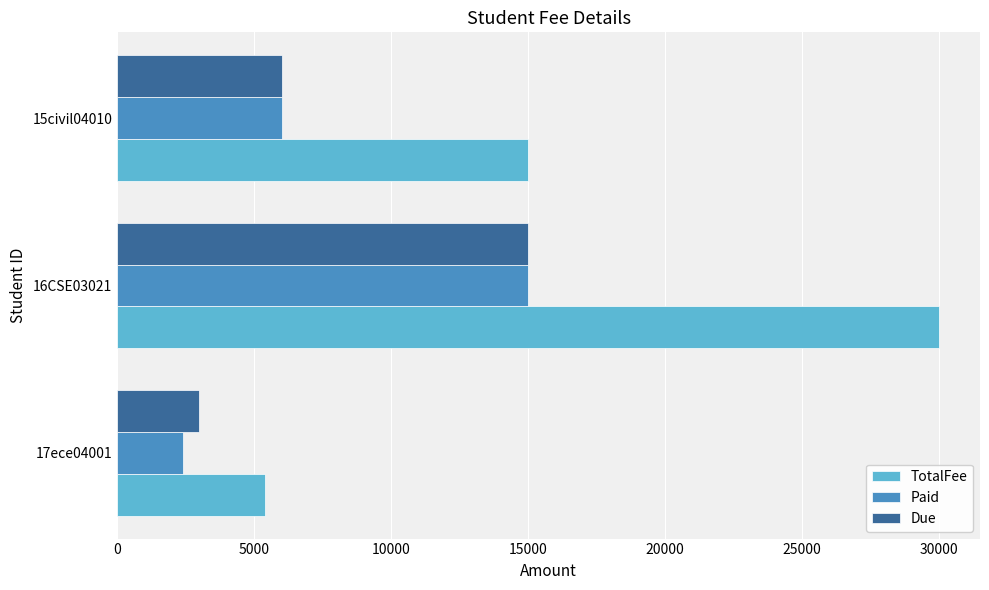

What is the average value of the TotalFee series?

16800